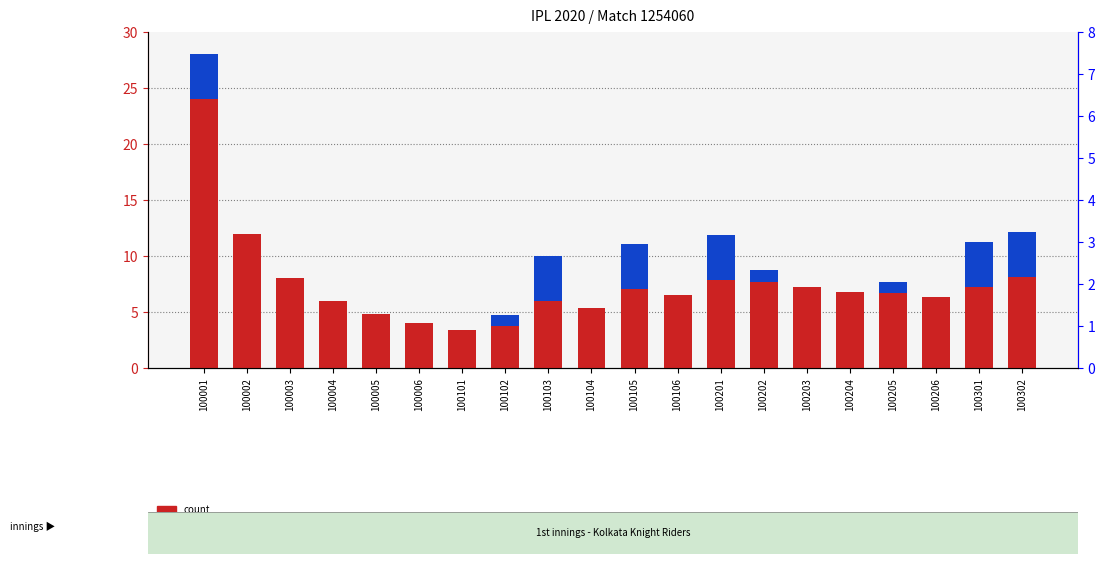

The value of count at 100102 is 1.3. True or false?

False